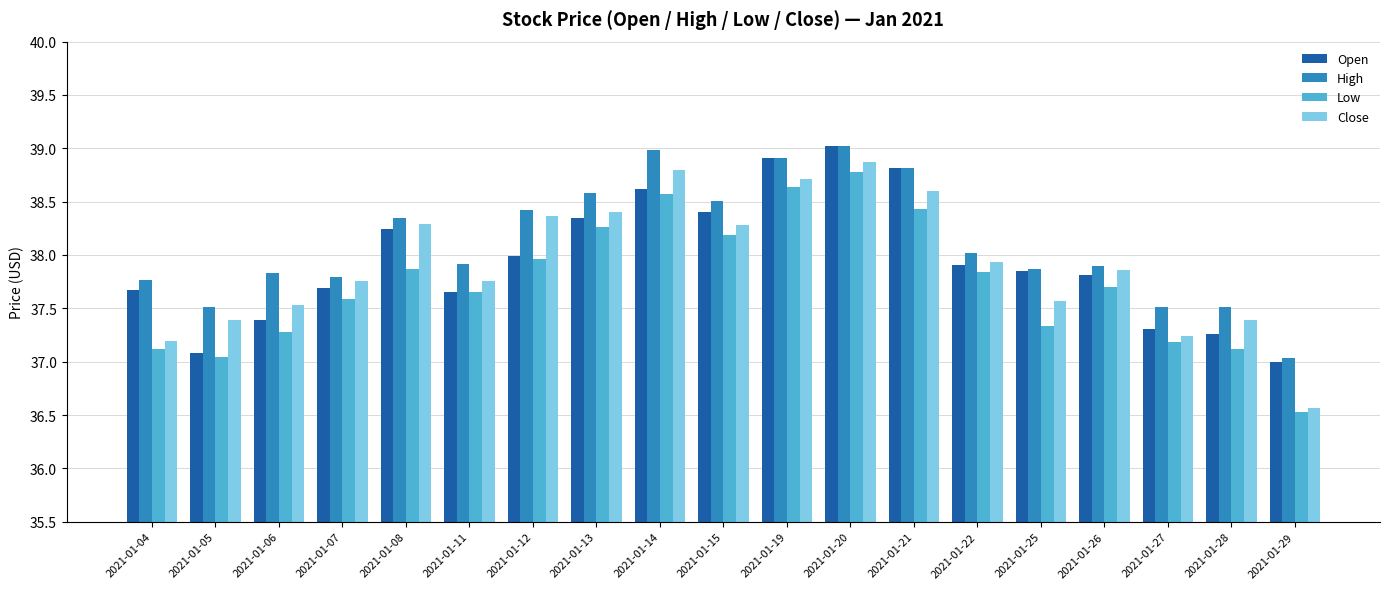

At which label does Close reach its peak?

2021-01-20